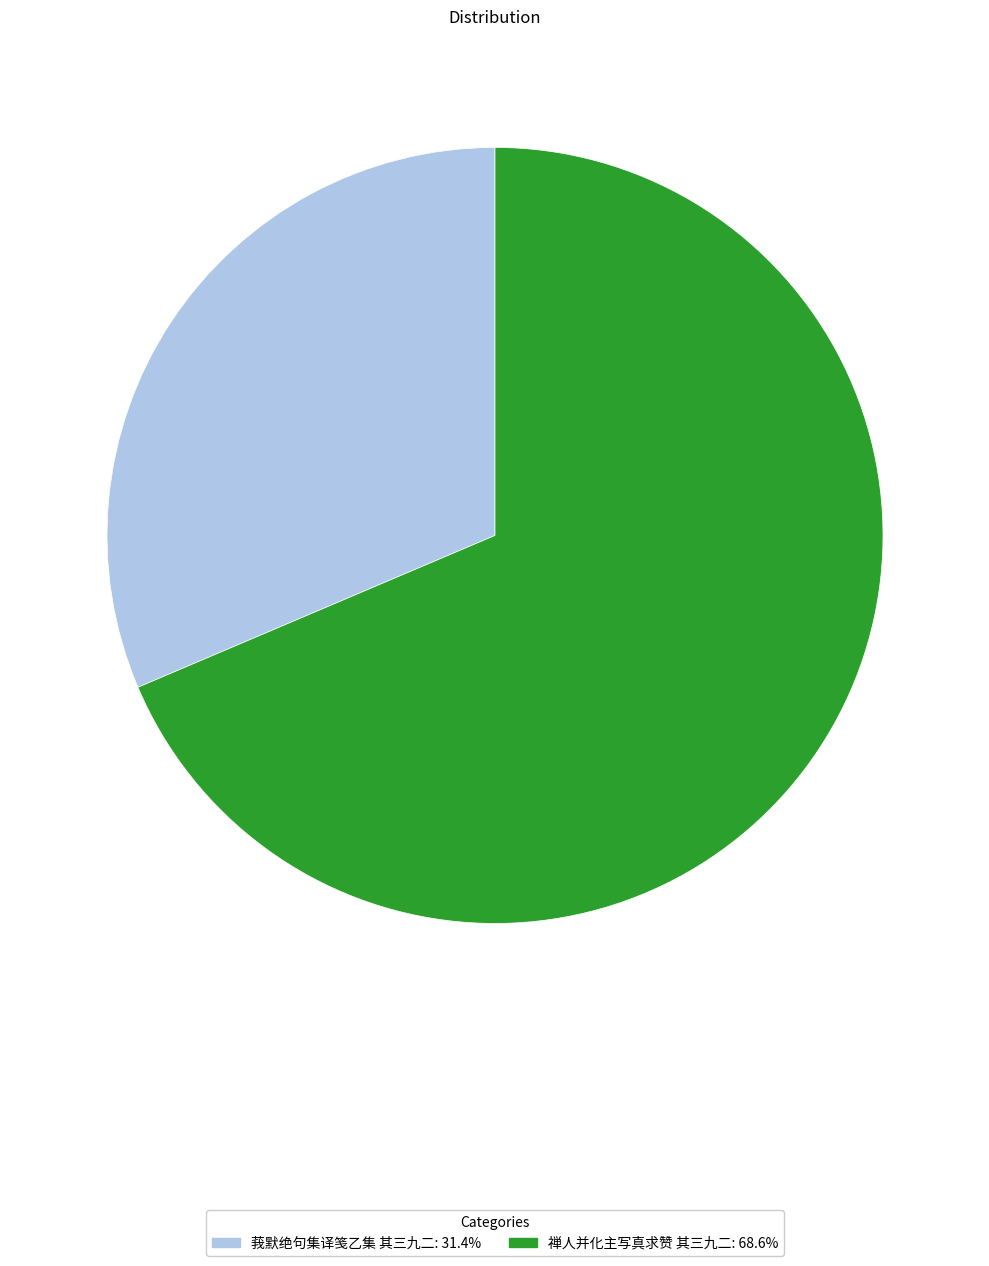

True or false: 禅人并化主写真求赞 其三九二 accounts for 69% of the total.

True